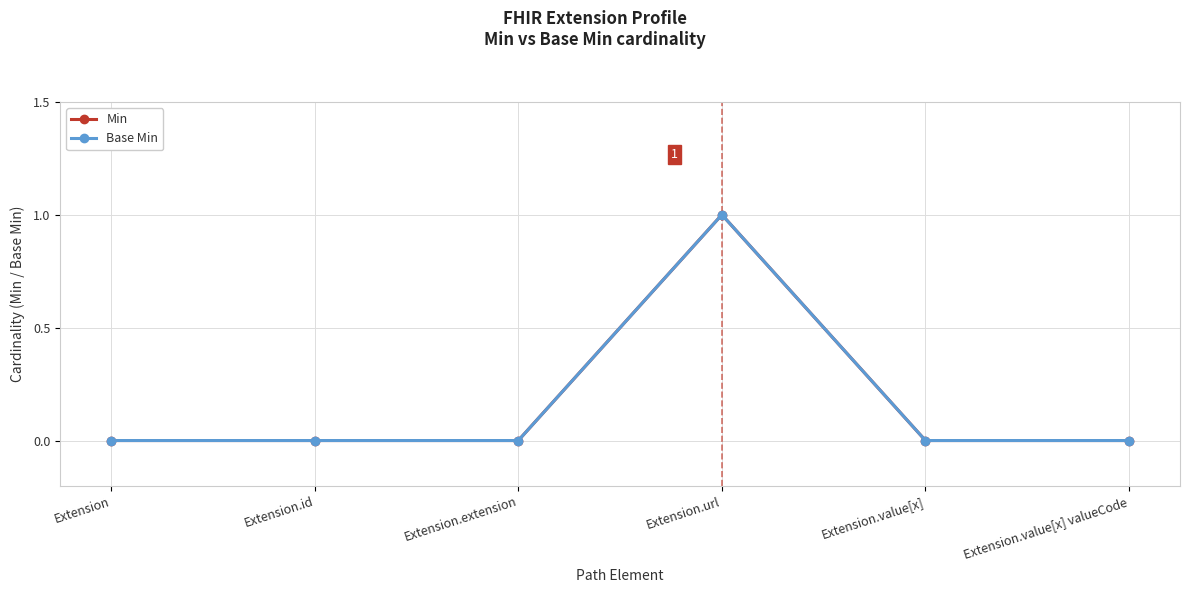

Reading left to right, extract all data points from this chart.

Min: 0	0	0	1	0	0
Base Min: 0	0	0	1	0	0